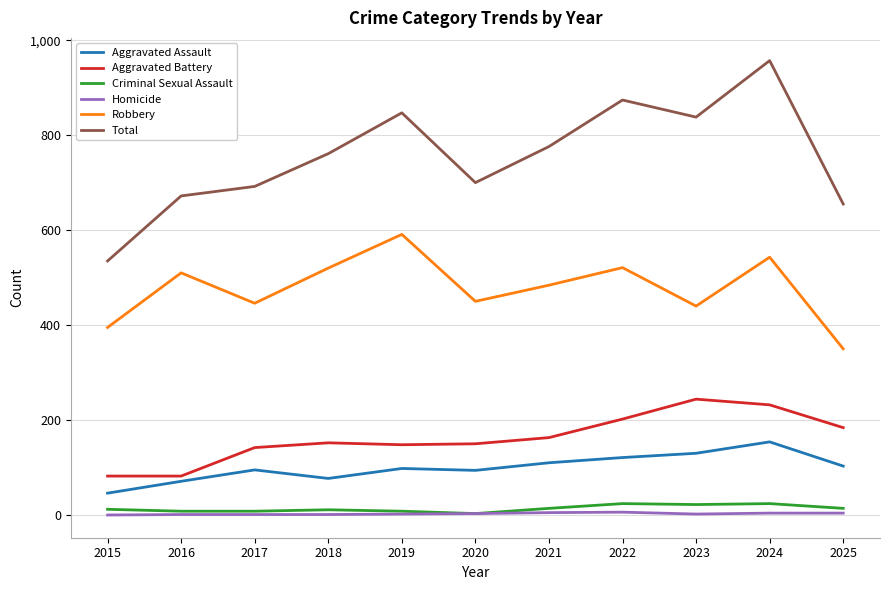

Which category has the highest value across all series?

2024